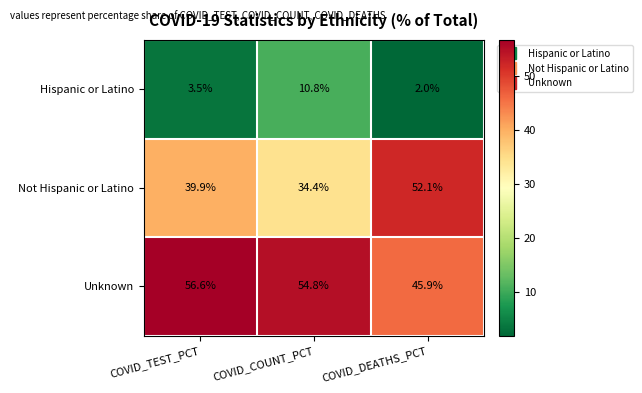

Which category has the highest value across all series?

COVID_TEST_PCT